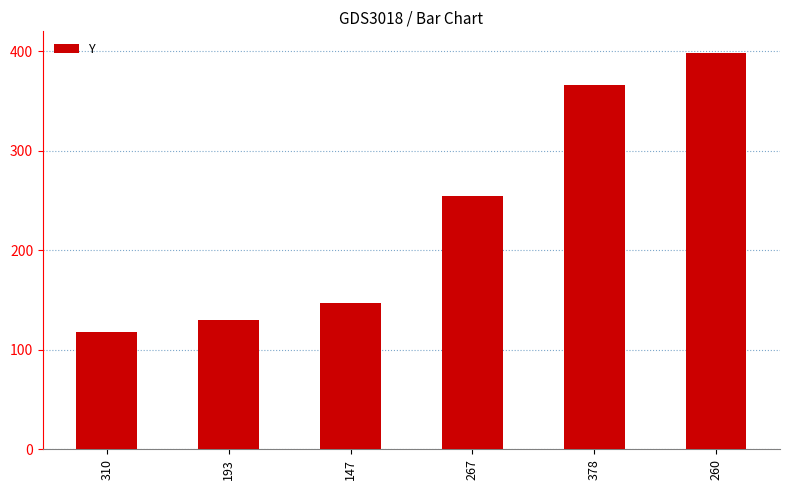

What is the sum of all values?

1414